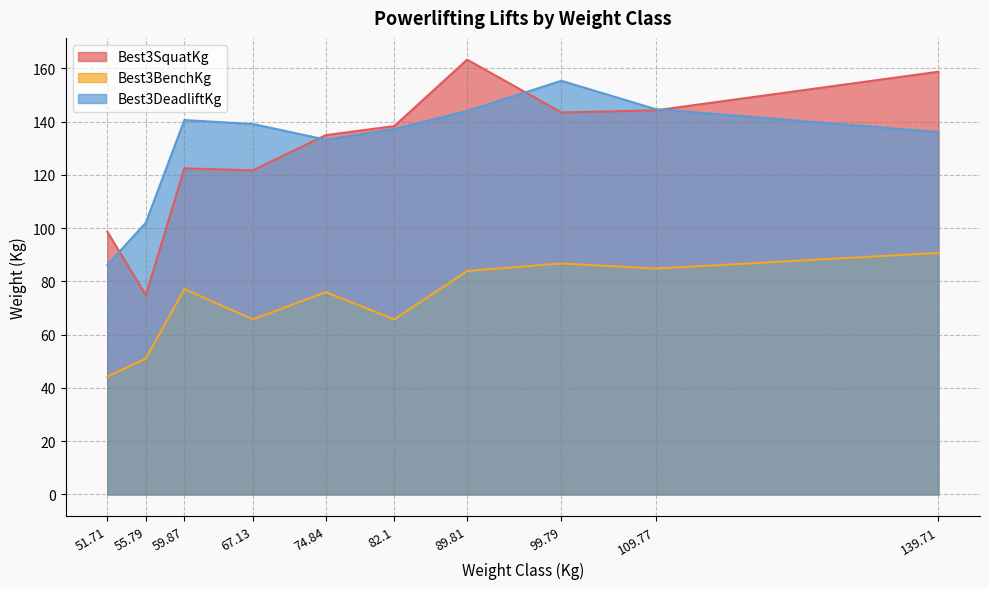

True or false: Best3SquatKg and Best3BenchKg intersect in this chart.

False